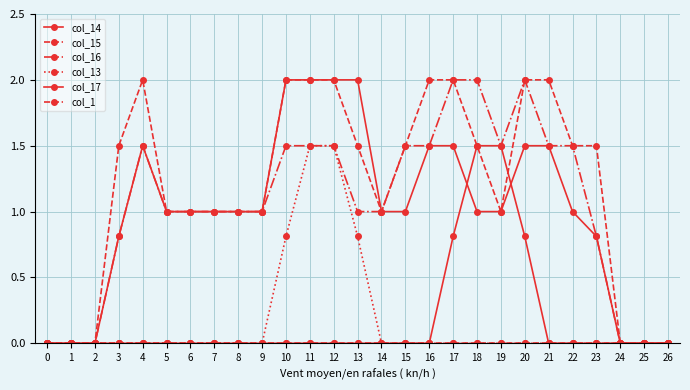

How many categories are shown in the chart?

27